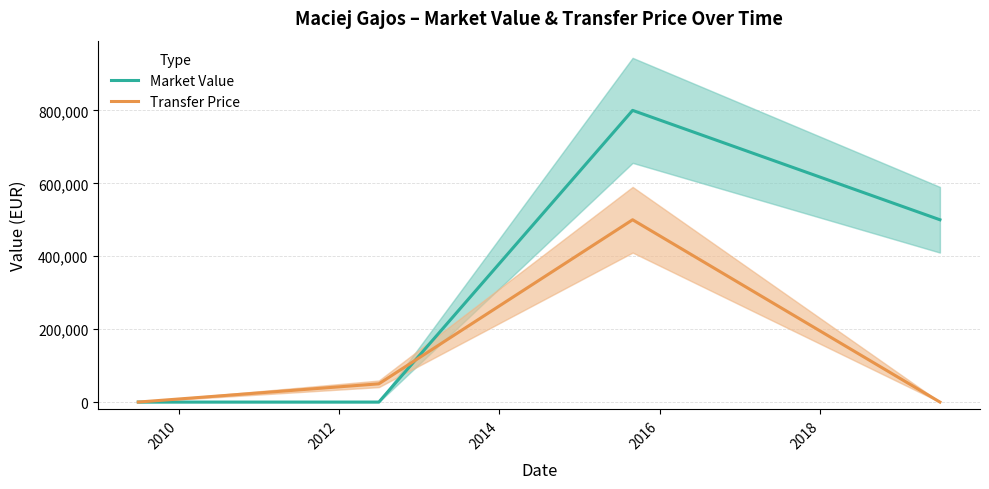

What is the greatest value displayed?

800000